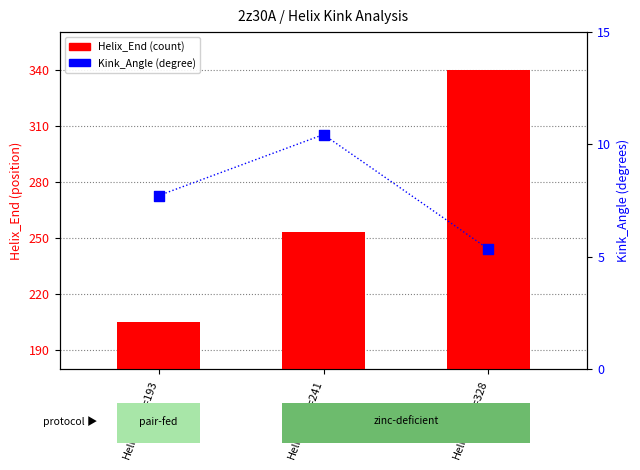

At how many categories does at least one series exceed 13?

3